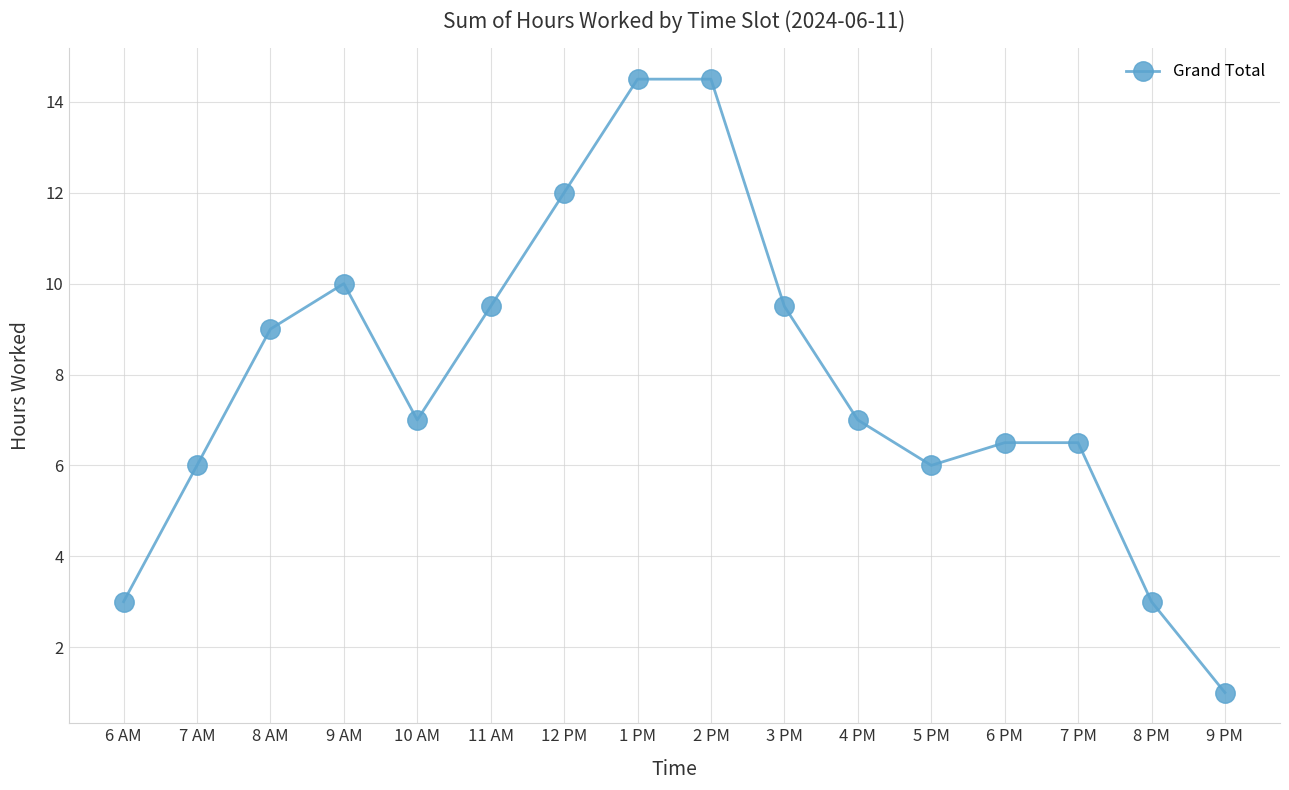

The chart shows a value of 3.8 at 5 PM. True or false?

False